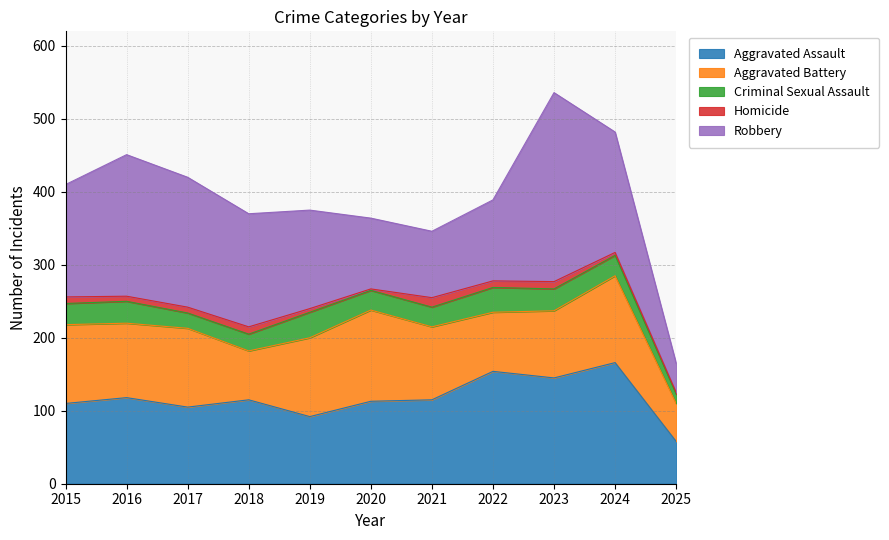

True or false: Robbery and Aggravated Assault cross at least once.

True